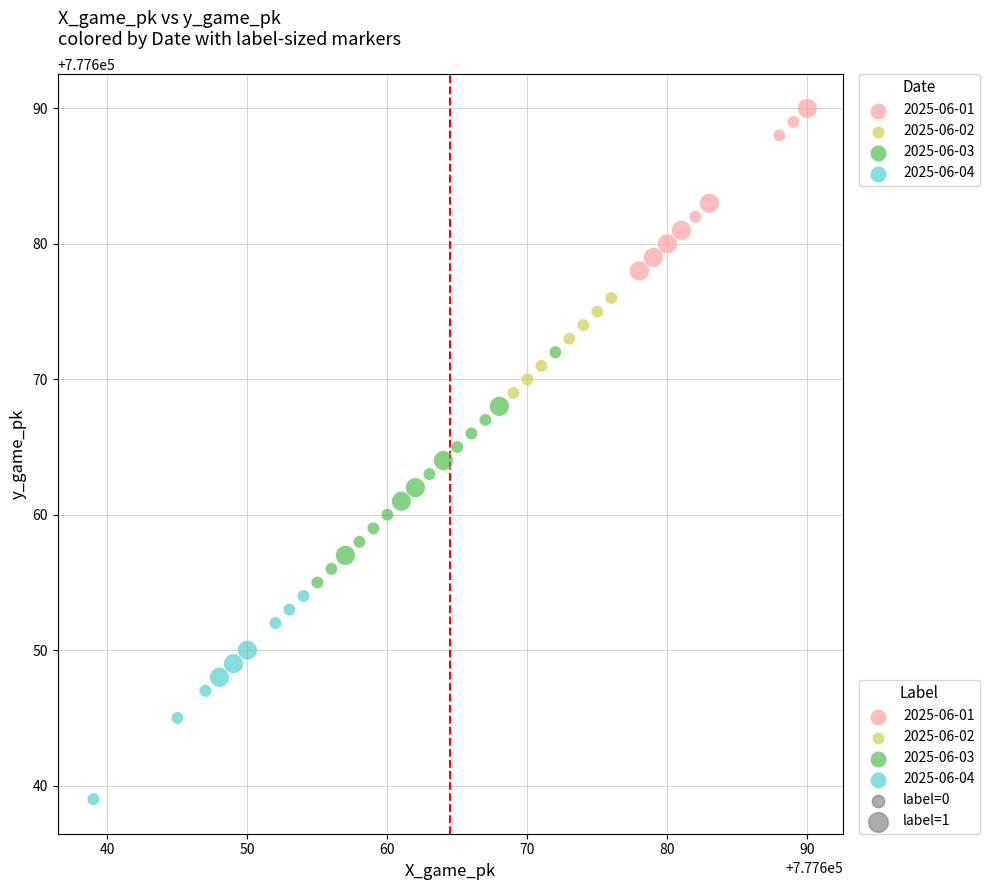

Which series has the largest Y range (max minus min)?

2025-06-03